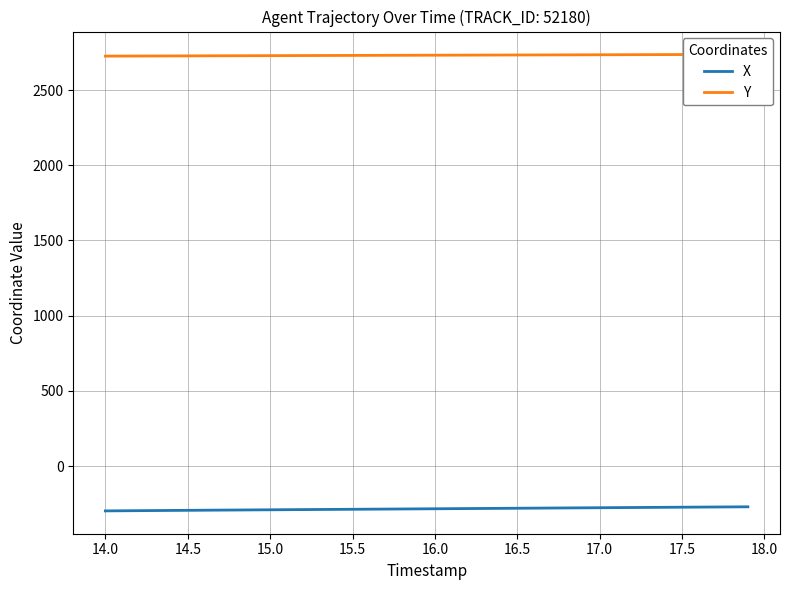

How many data points in Y are above 2731?

21